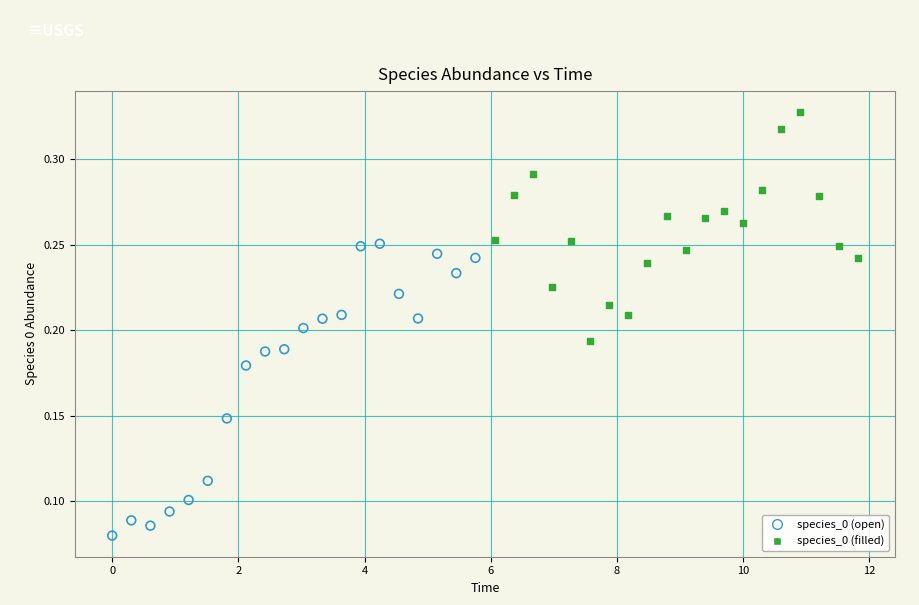

Which series contains the lowest Y value?

species_0 (open)